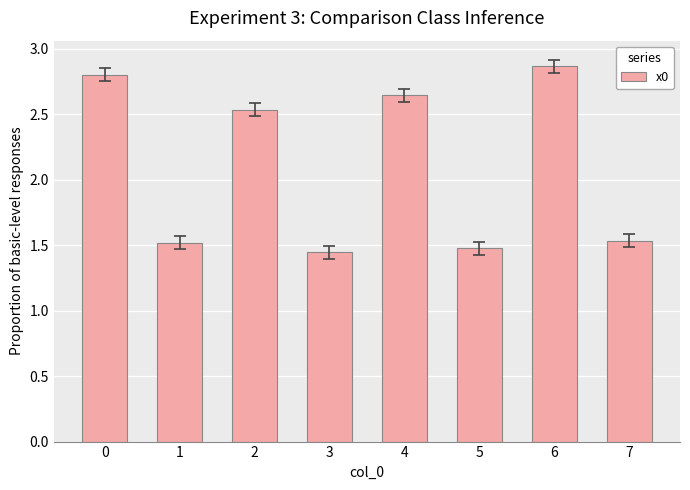

Are the bars horizontal?

No